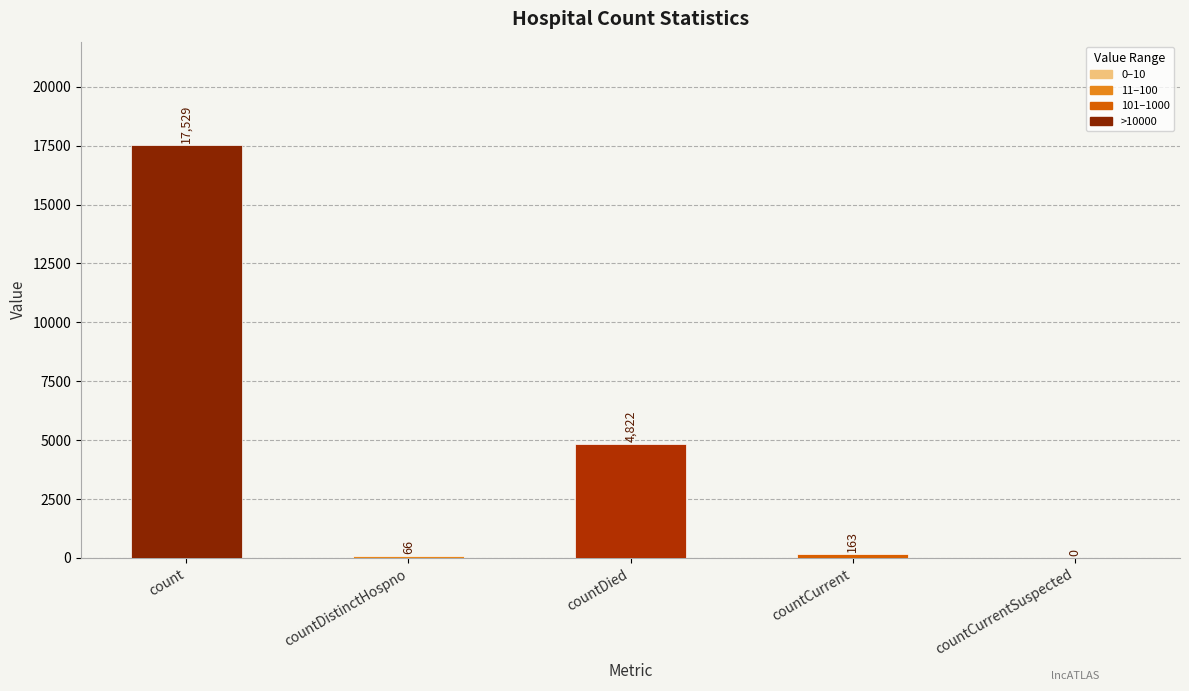

The chart shows a value of 0 at countCurrentSuspected. True or false?

True